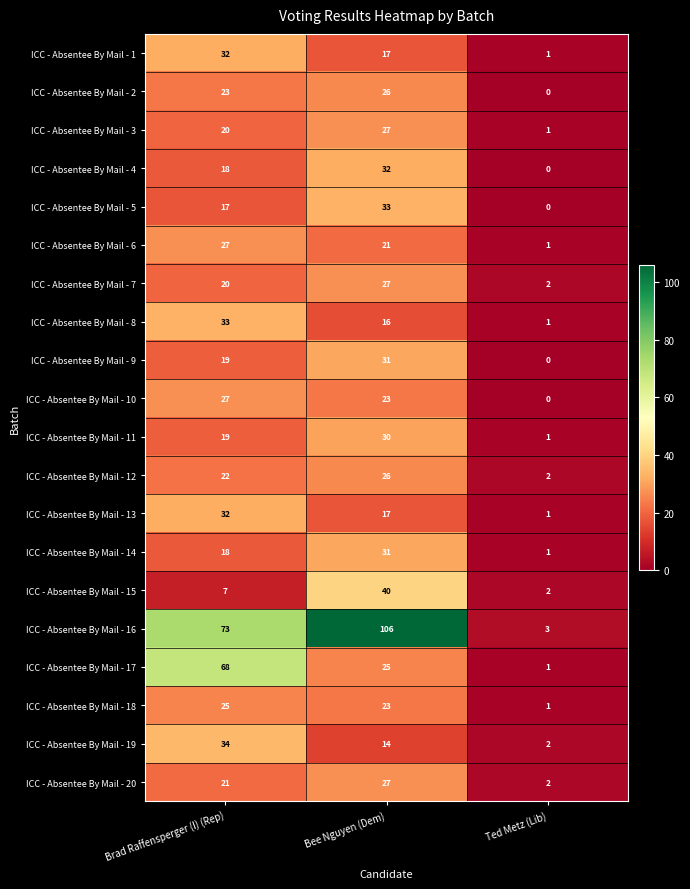

List the labels in order of ICC - Absentee By Mail - 5 value, smallest first.

Ted Metz (Lib), Brad Raffensperger (I) (Rep), Bee Nguyen (Dem)